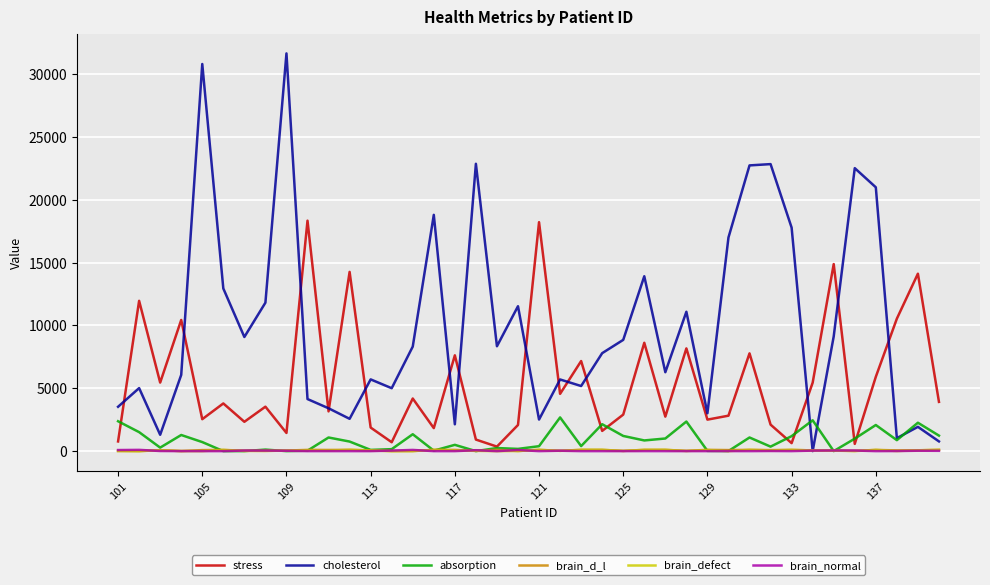

Which series has the widest spread of values?

cholesterol